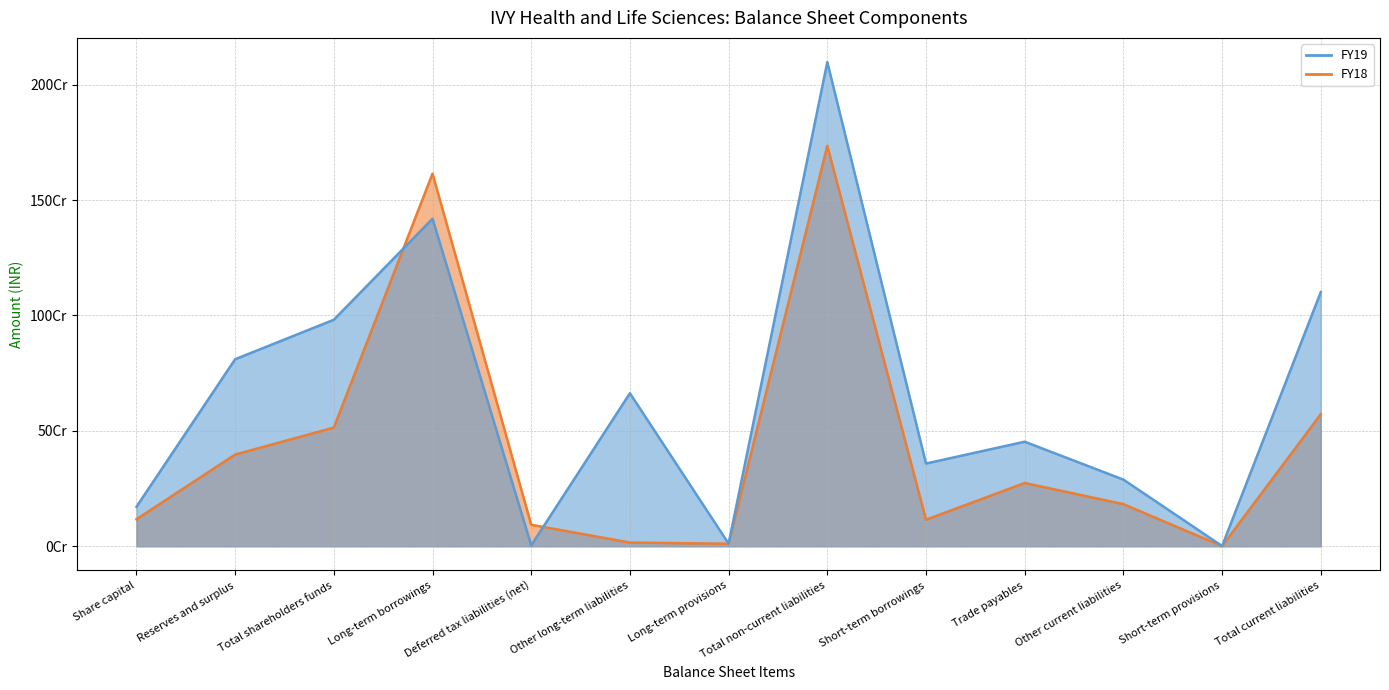

At which category is the sum across all series the highest?

Total non-current liabilities